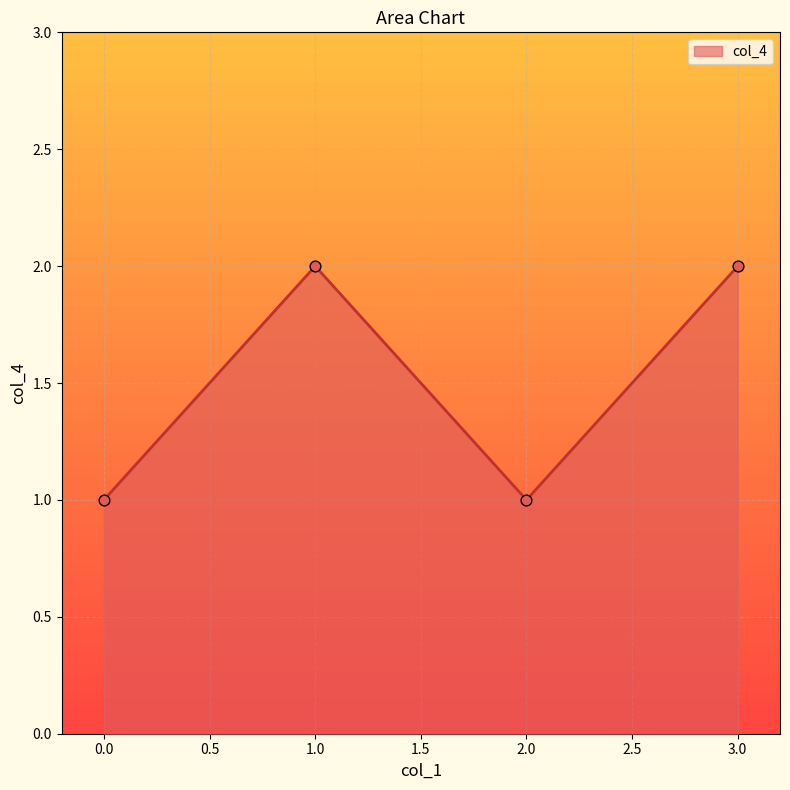

What is the ratio of the value at 0.0 to the value at 1.0?

0.5